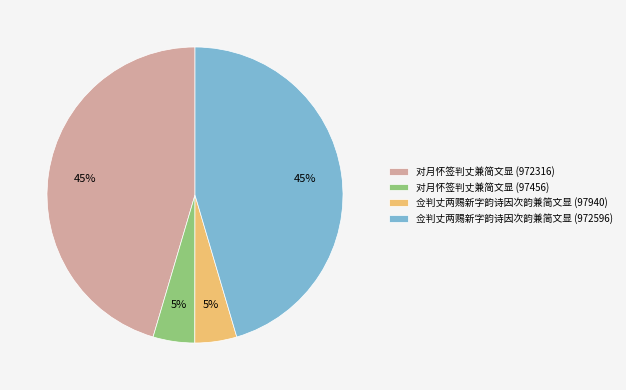

The 对月怀签判丈兼简文显 (972316) slice represents 32% of the pie. True or false?

False